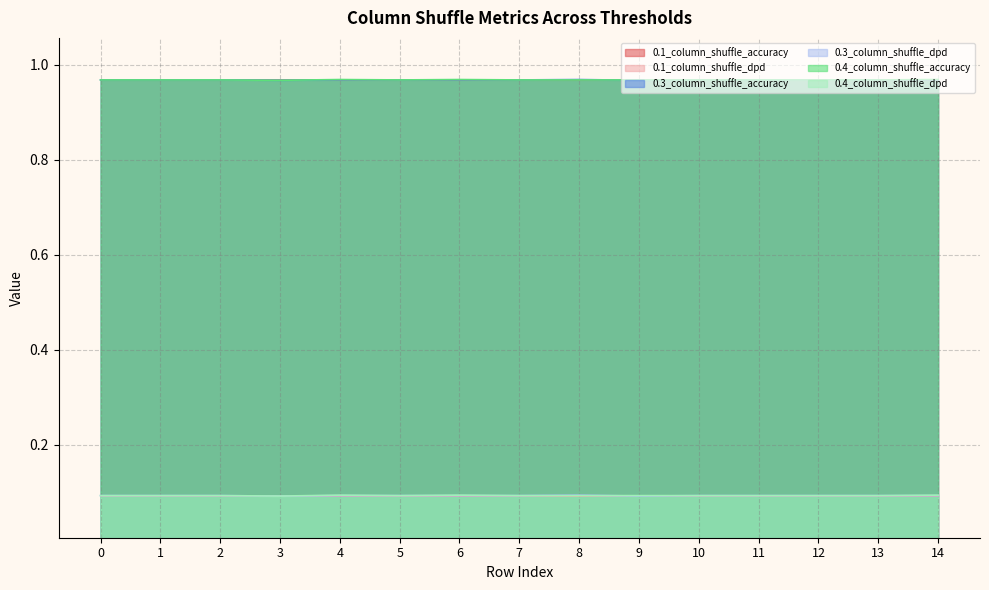

What is the average value of the 0.4_column_shuffle_accuracy series?

1.0